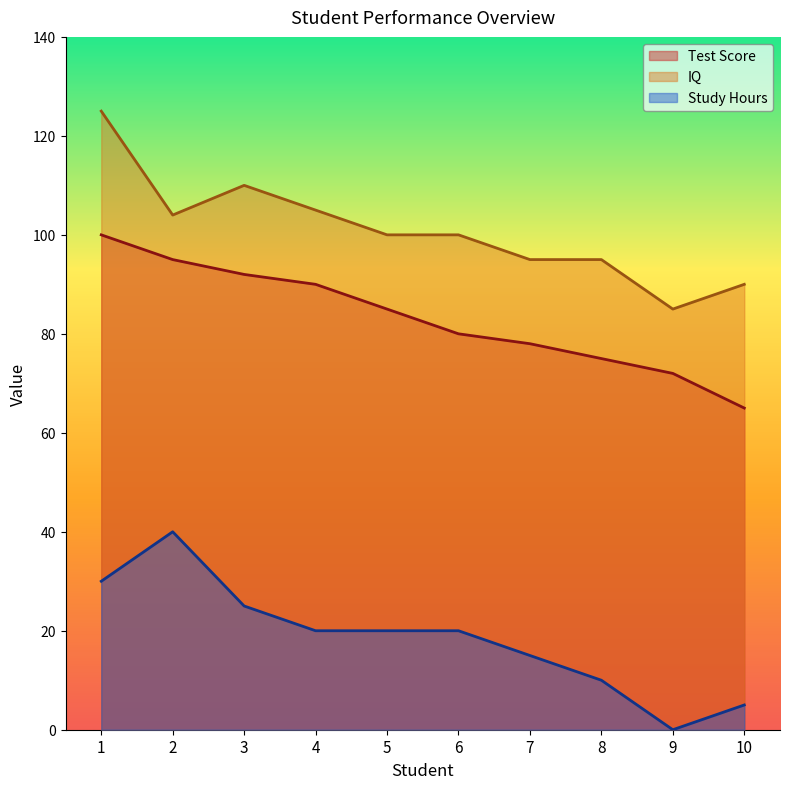

At how many categories does at least one series exceed 96?

6